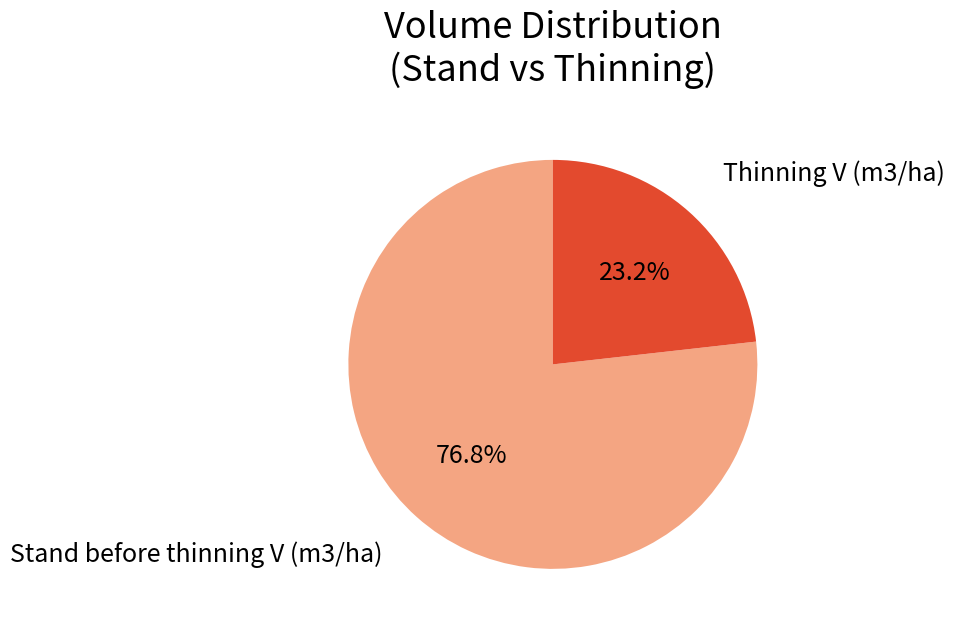

To the nearest percent, what is the difference between the largest and smallest slice percentages?

54%